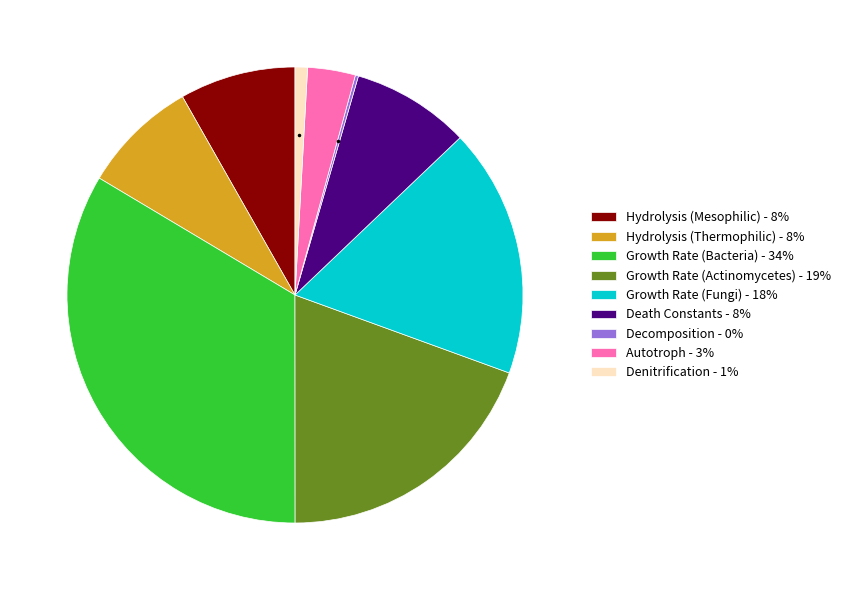

The Hydrolysis (Thermophilic) - 8% slice represents 8% of the pie. True or false?

True